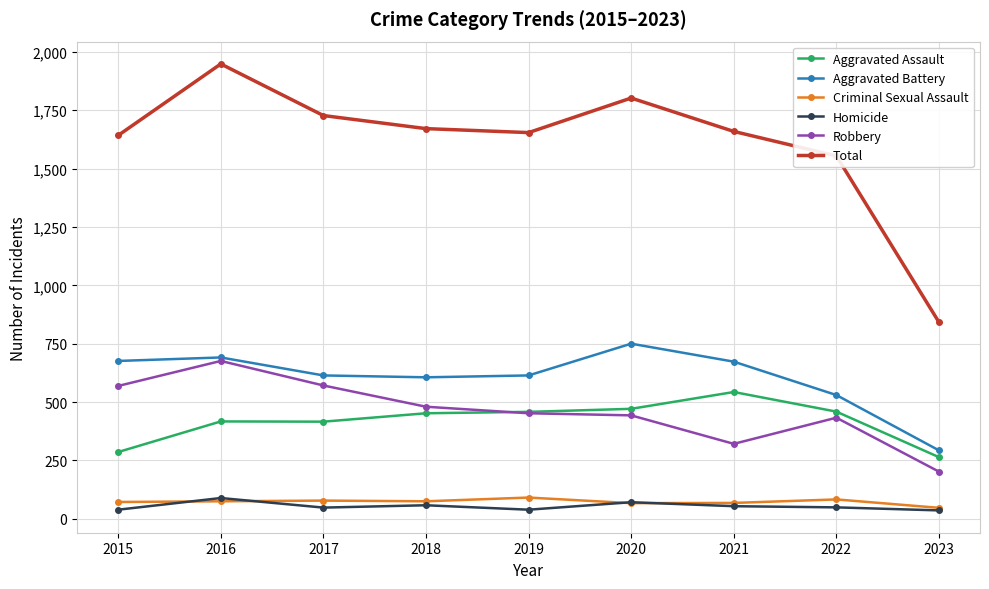

True or false: Aggravated Battery has a value of 750 at 2020.

True